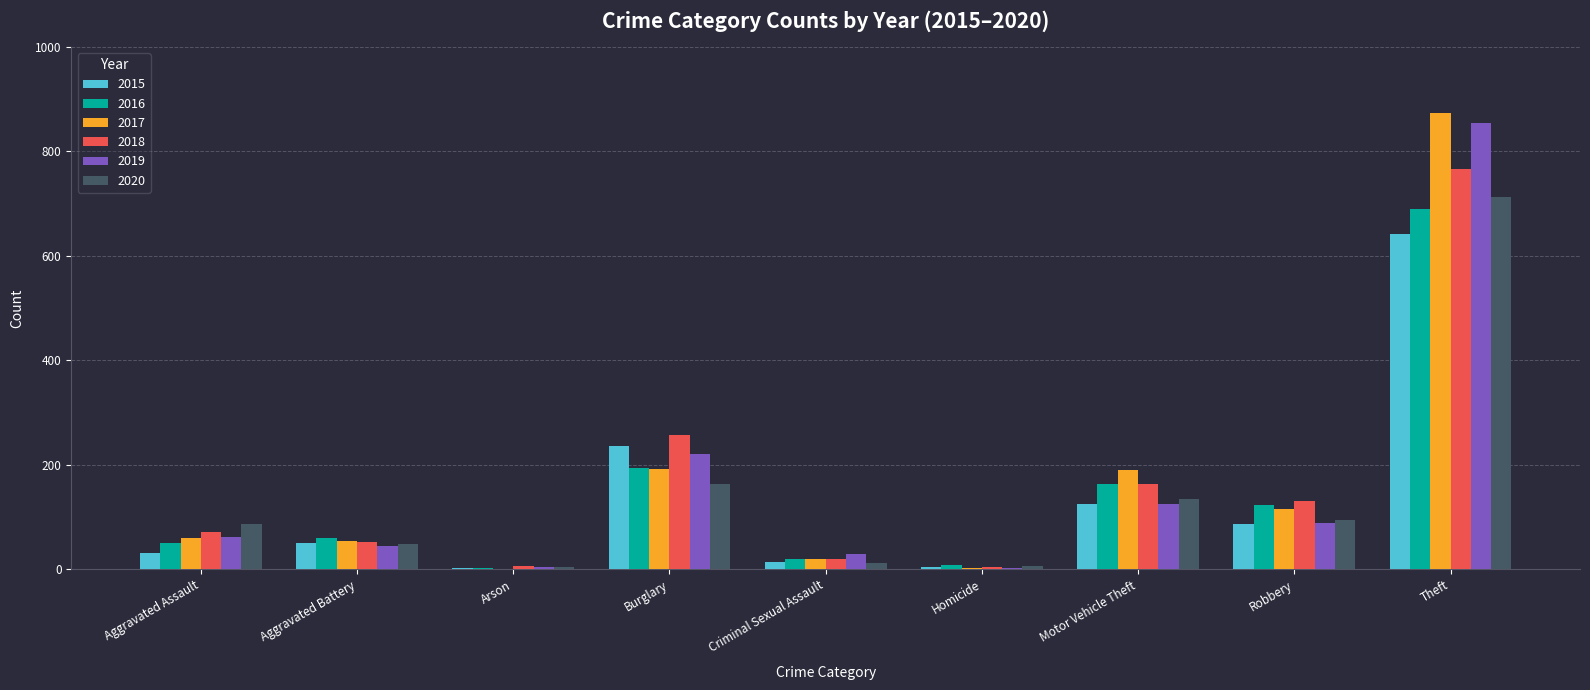

How many categories are shown in the chart?

9